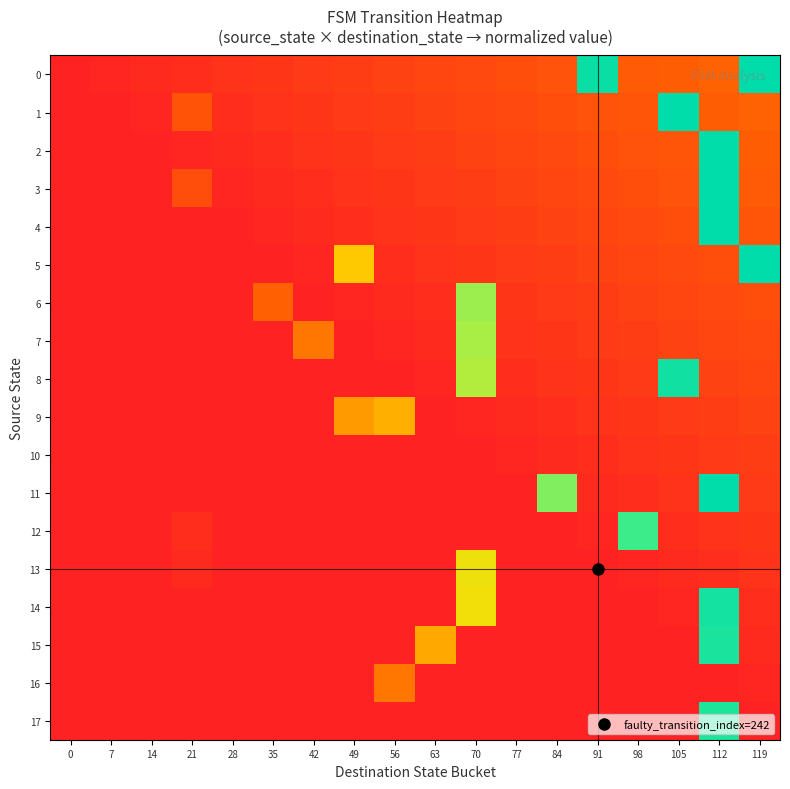

Reading right to left, list all the values displayed in this chart.

0: 119=1.0	112=0.3	105=0.3	98=0.2	91=1.0	84=0.2	77=0.2	70=0.2	63=0.2	56=0.1	49=0.1	42=0.1	35=0.1	28=0.1	21=0.1	14=0.0	7=0.0	0=0.0
1: 119=0.3	112=0.3	105=1.0	98=0.2	91=0.2	84=0.2	77=0.2	70=0.2	63=0.1	56=0.1	49=0.1	42=0.1	35=0.1	28=0.1	21=0.2	14=0.0	7=0.0	0=0.0
2: 119=0.3	112=1.0	105=0.2	98=0.2	91=0.2	84=0.2	77=0.2	70=0.1	63=0.1	56=0.1	49=0.1	42=0.1	35=0.1	28=0.0	21=0.0	14=0.0	7=0.0	0=0.0
3: 119=0.2	112=1.0	105=0.2	98=0.2	91=0.2	84=0.2	77=0.1	70=0.1	63=0.1	56=0.1	49=0.1	42=0.1	35=0.0	28=0.0	21=0.2	14=0.0	7=0.0	0=0.0
4: 119=0.2	112=1.0	105=0.2	98=0.2	91=0.2	84=0.1	77=0.1	70=0.1	63=0.1	56=0.1	49=0.1	42=0.0	35=0.0	28=0.0	21=0.0	14=0.0	7=0.0	0=0.0
5: 119=1.0	112=0.2	105=0.2	98=0.2	91=0.1	84=0.1	77=0.1	70=0.1	63=0.1	56=0.1	49=0.5	42=0.0	35=0.0	28=0.0	21=0.0	14=0.0	7=0.0	0=0.0
6: 119=0.2	112=0.2	105=0.2	98=0.1	91=0.1	84=0.1	77=0.1	70=0.7	63=0.1	56=0.0	49=0.0	42=0.0	35=0.3	28=0.0	21=0.0	14=0.0	7=0.0	0=0.0
7: 119=0.2	112=0.2	105=0.1	98=0.1	91=0.1	84=0.1	77=0.1	70=0.7	63=0.0	56=0.0	49=0.0	42=0.3	35=0.0	28=0.0	21=0.0	14=0.0	7=0.0	0=0.0
8: 119=0.2	112=0.1	105=1.0	98=0.1	91=0.1	84=0.1	77=0.1	70=0.6	63=0.0	56=0.0	49=0.0	42=0.0	35=0.0	28=0.0	21=0.0	14=0.0	7=0.0	0=0.0
9: 119=0.1	112=0.1	105=0.1	98=0.1	91=0.1	84=0.1	77=0.0	70=0.0	63=0.0	56=0.4	49=0.4	42=0.0	35=0.0	28=0.0	21=0.0	14=0.0	7=0.0	0=0.0
10: 119=0.1	112=0.1	105=0.1	98=0.1	91=0.1	84=0.0	77=0.0	70=0.0	63=0.0	56=0.0	49=0.0	42=0.0	35=0.0	28=0.0	21=0.0	14=0.0	7=0.0	0=0.0
11: 119=0.1	112=1.0	105=0.1	98=0.1	91=0.0	84=0.7	77=0.0	70=0.0	63=0.0	56=0.0	49=0.0	42=0.0	35=0.0	28=0.0	21=0.0	14=0.0	7=0.0	0=0.0
12: 119=0.1	112=0.1	105=0.1	98=0.8	91=0.0	84=0.0	77=0.0	70=0.0	63=0.0	56=0.0	49=0.0	42=0.0	35=0.0	28=0.0	21=0.1	14=0.0	7=0.0	0=0.0
13: 119=0.1	112=0.1	105=0.0	98=0.0	91=0.0	84=0.0	77=0.0	70=0.5	63=0.0	56=0.0	49=0.0	42=0.0	35=0.0	28=0.0	21=0.0	14=0.0	7=0.0	0=0.0
14: 119=0.1	112=0.9	105=0.0	98=0.0	91=0.0	84=0.0	77=0.0	70=0.5	63=0.0	56=0.0	49=0.0	42=0.0	35=0.0	28=0.0	21=0.0	14=0.0	7=0.0	0=0.0
15: 119=0.0	112=0.9	105=0.0	98=0.0	91=0.0	84=0.0	77=0.0	70=0.0	63=0.4	56=0.0	49=0.0	42=0.0	35=0.0	28=0.0	21=0.0	14=0.0	7=0.0	0=0.0
16: 119=0.0	112=0.0	105=0.0	98=0.0	91=0.0	84=0.0	77=0.0	70=0.0	63=0.0	56=0.3	49=0.0	42=0.0	35=0.0	28=0.0	21=0.0	14=0.0	7=0.0	0=0.0
17: 119=0.0	112=0.9	105=0.0	98=0.0	91=0.0	84=0.0	77=0.0	70=0.0	63=0.0	56=0.0	49=0.0	42=0.0	35=0.0	28=0.0	21=0.0	14=0.0	7=0.0	0=0.0